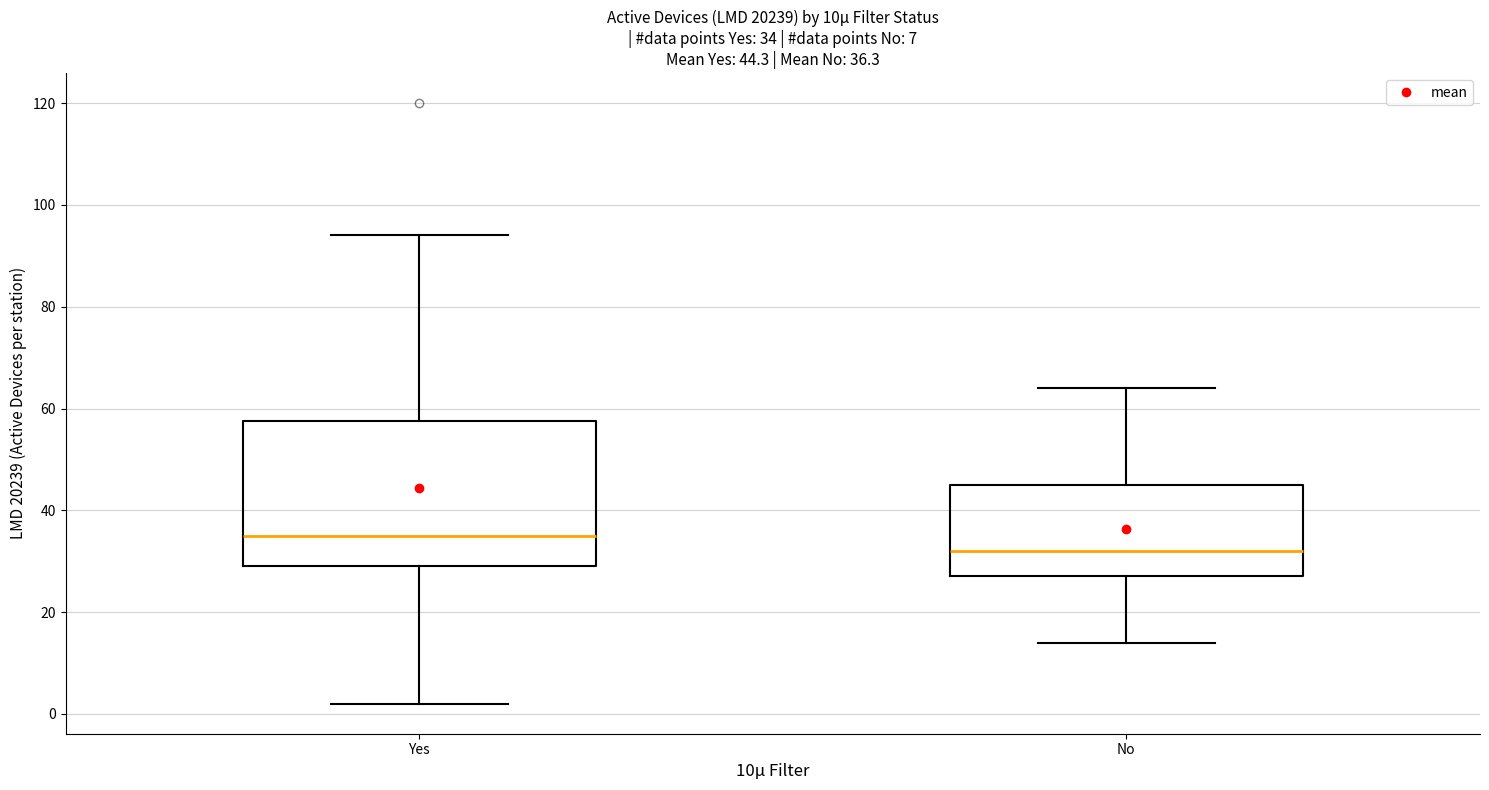

Which box has the lowest median line?

No